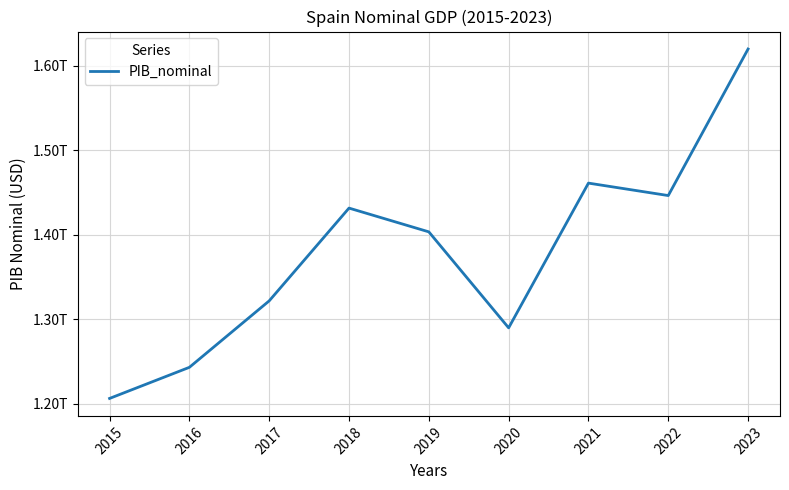

The chart shows a value of 1461244901852.7 at 2021. True or false?

True